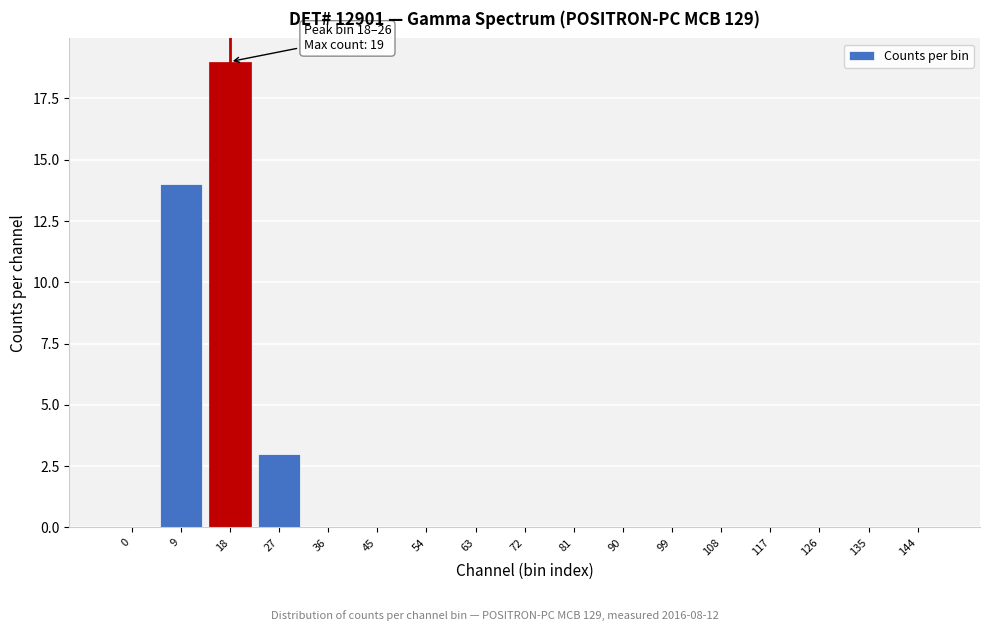

Reading left to right, what are all the values shown in this chart?

0=0	9=14	18=19	27=3	36=0	45=0	54=0	63=0	72=0	81=0	90=0	99=0	108=0	117=0	126=0	135=0	144=0